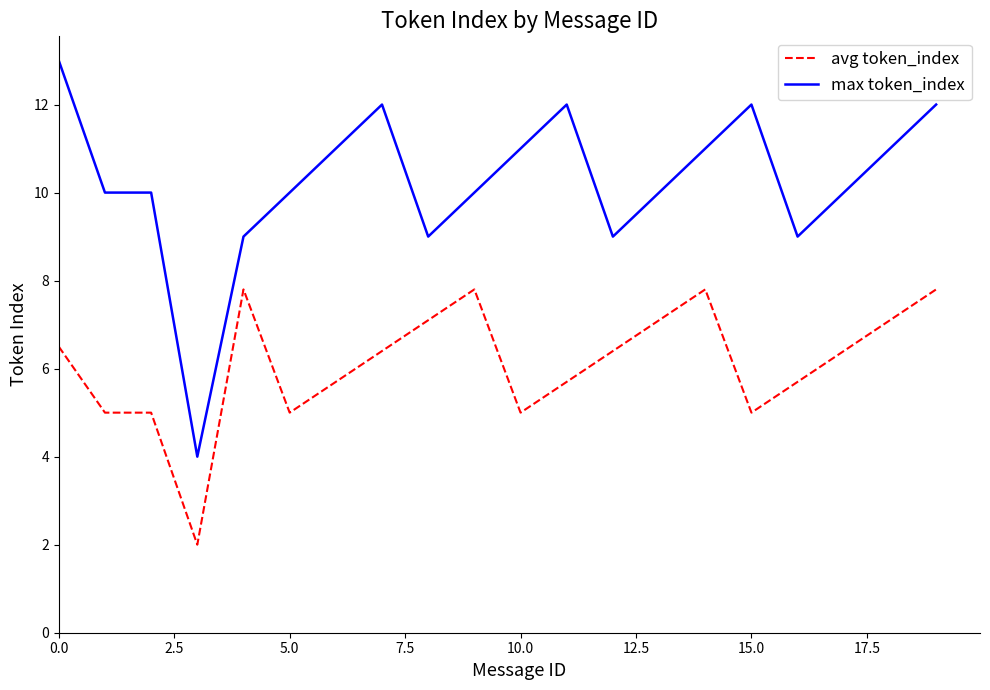

True or false: avg token_index and max token_index cross at least once.

False